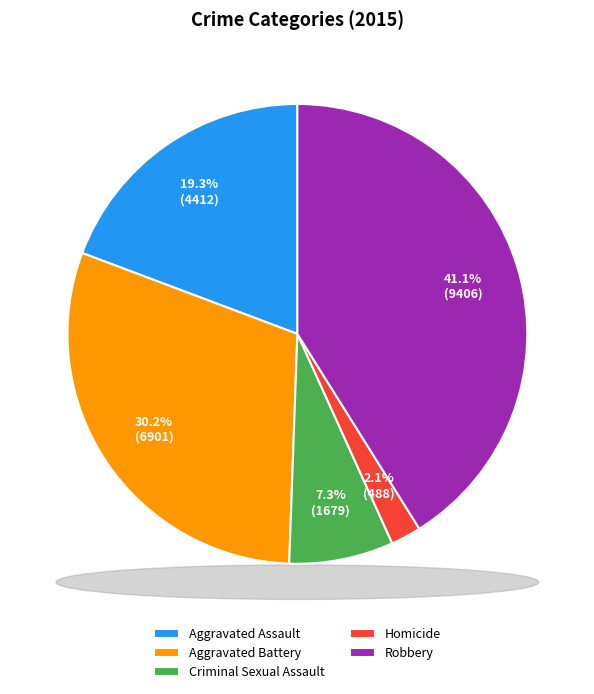

Does Homicide represent more than half of the total?

No